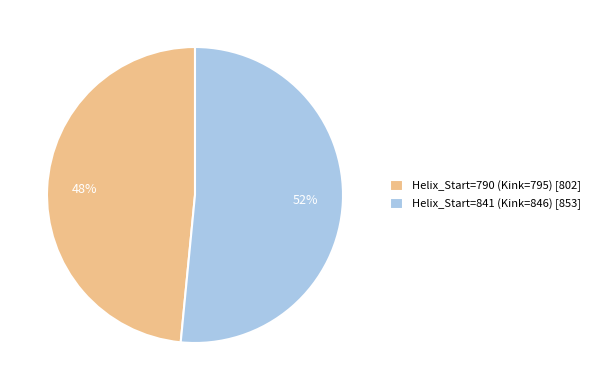

Do Helix_Start=790 (Kink=795) and Helix_Start=841 (Kink=846) together represent more than half of the pie?

Yes